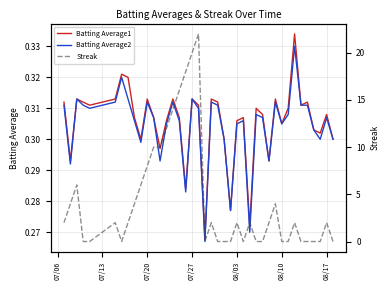

How many positive values does the Streak series have?

23